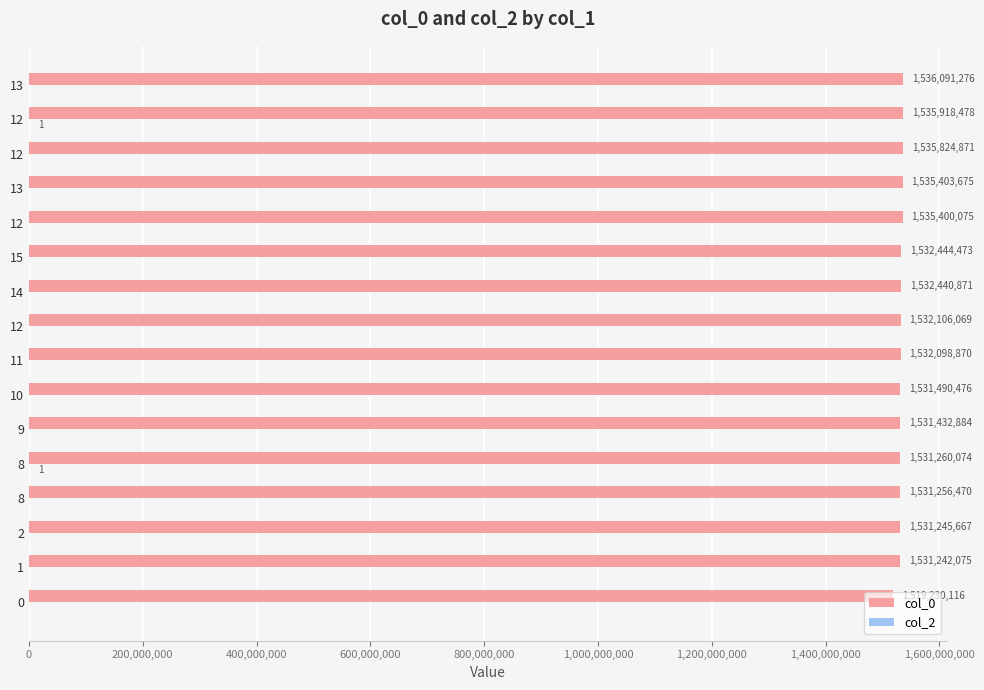

List the series in order of their overall mean, highest first.

col_0, col_2